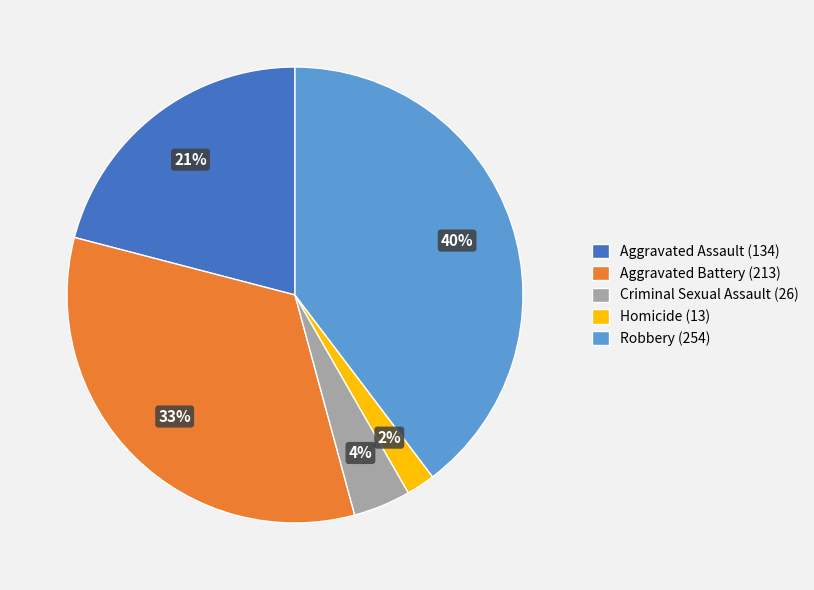

How many segments does this pie chart have?

5